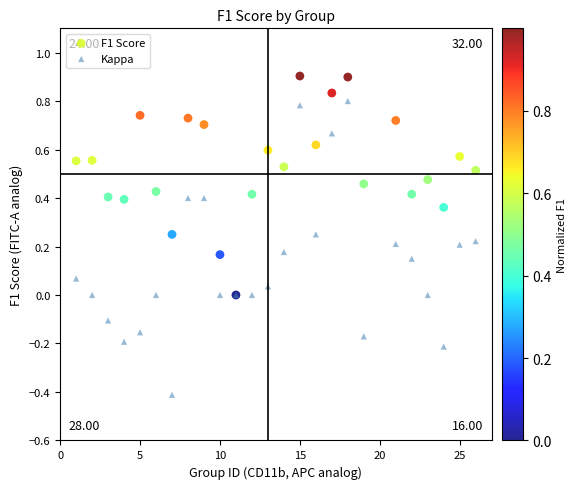

Which series reaches the maximum Y coordinate?

F1 Score